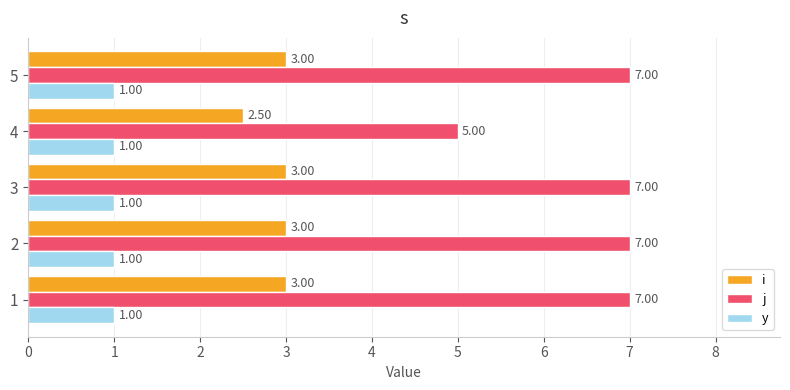

At which label does i reach its minimum?

4